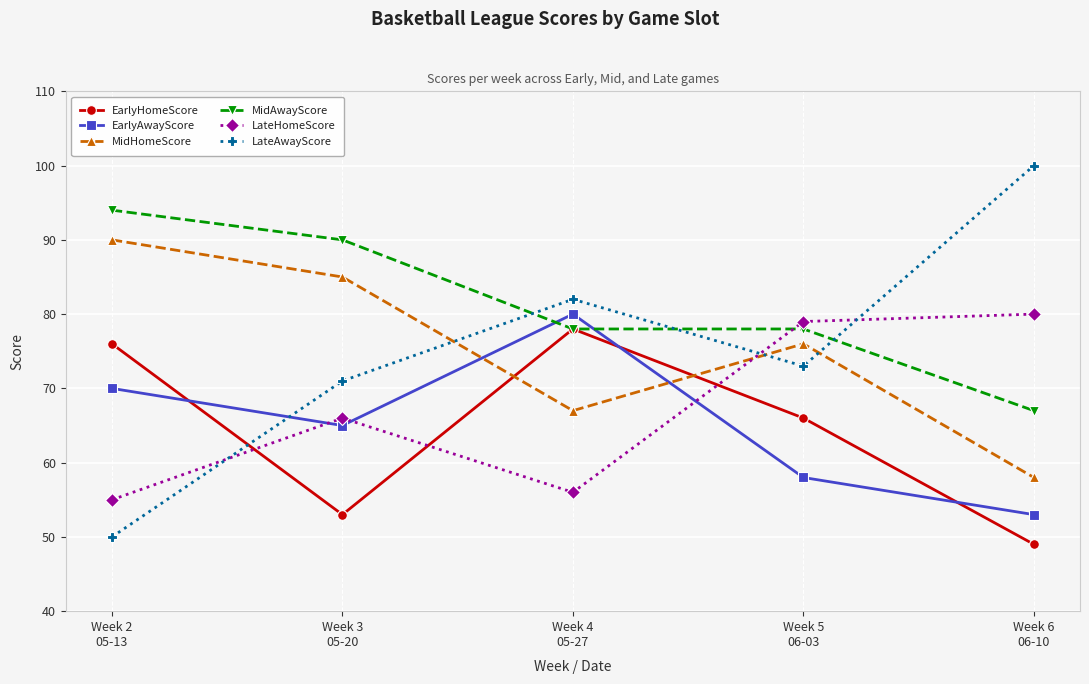

How many times do LateHomeScore and EarlyHomeScore cross each other?

3